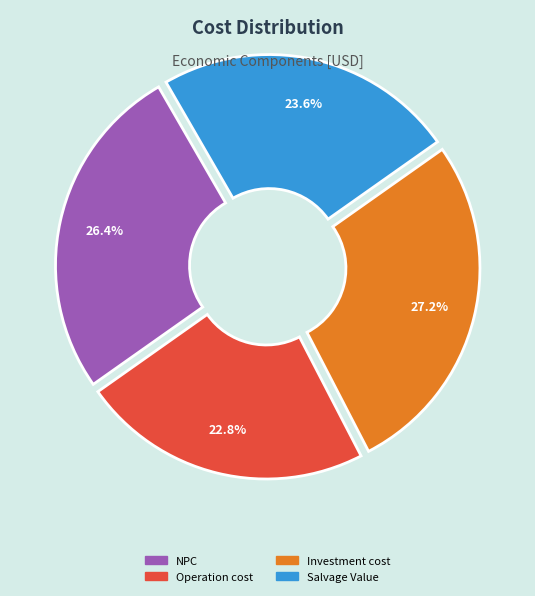

Does any single category account for the majority?

No